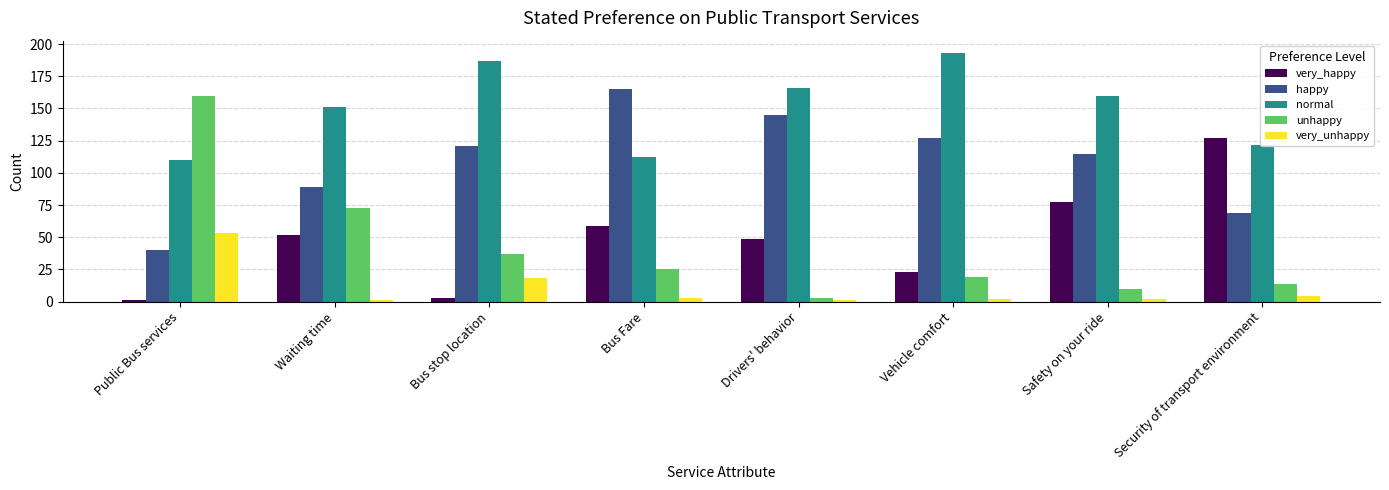

What is the label of the 6th bar from the left?

Vehicle comfort